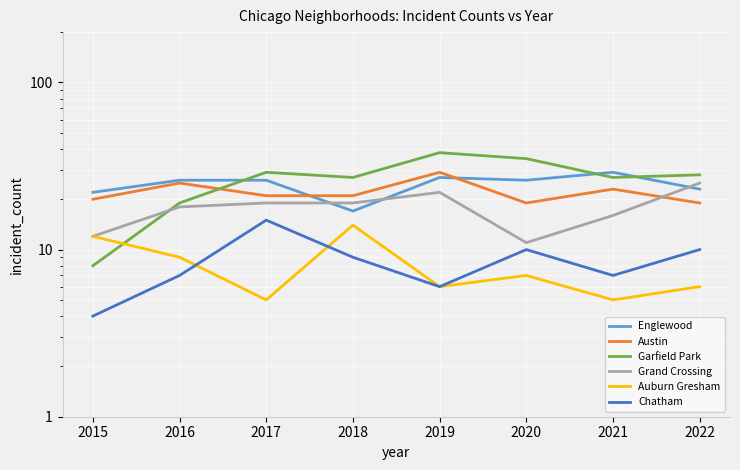

At which category does the chart reach its minimum across all series?

2015